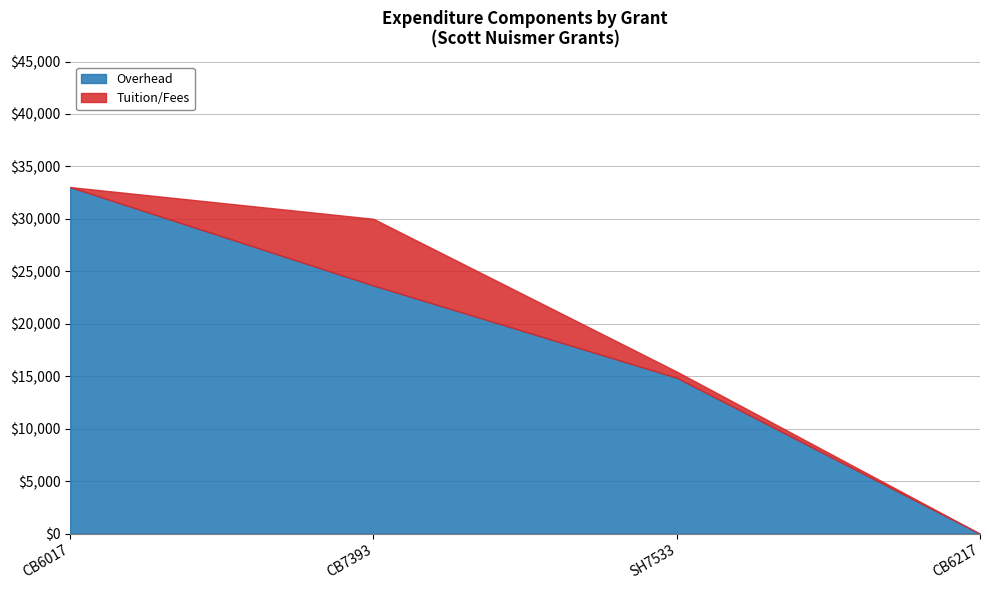

What position from the left is CB6017?

1